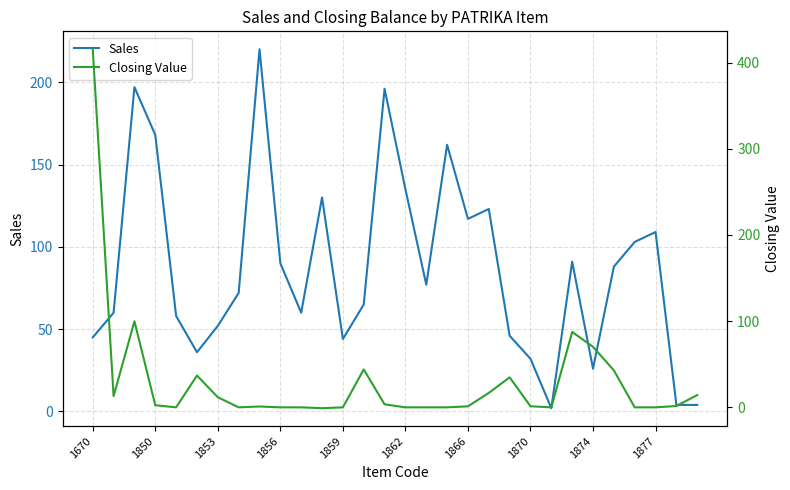

What is the value of the Closing Value point at the 22nd from the left?

1.2